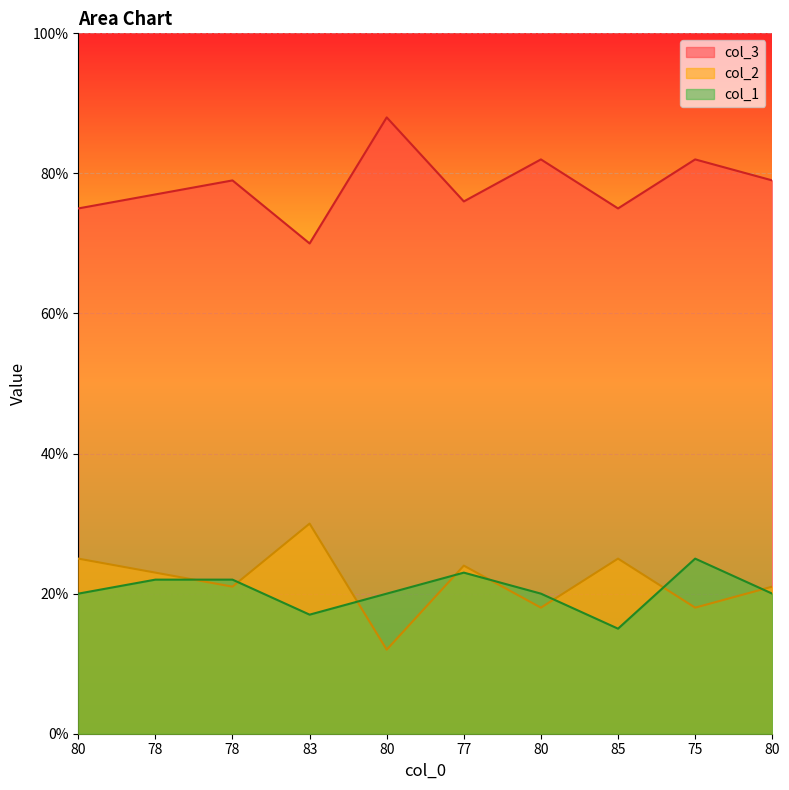

Which series has the widest spread of values?

col_2